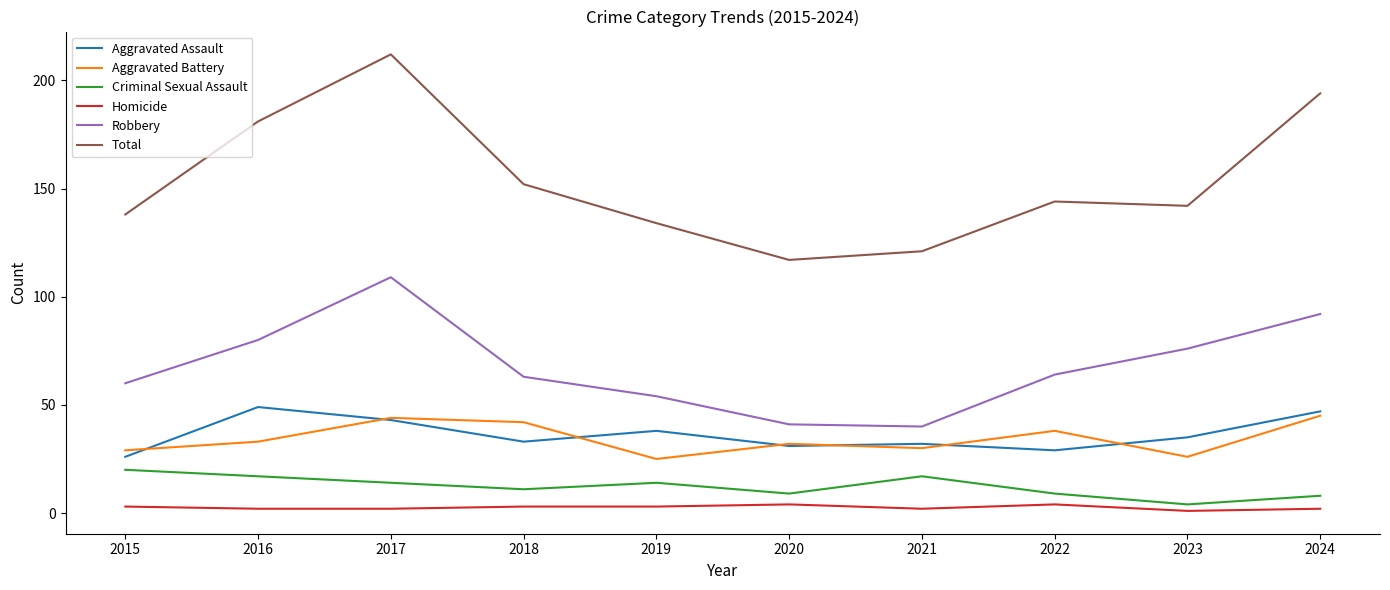

True or false: Total has more than 0 interior local peaks.

True